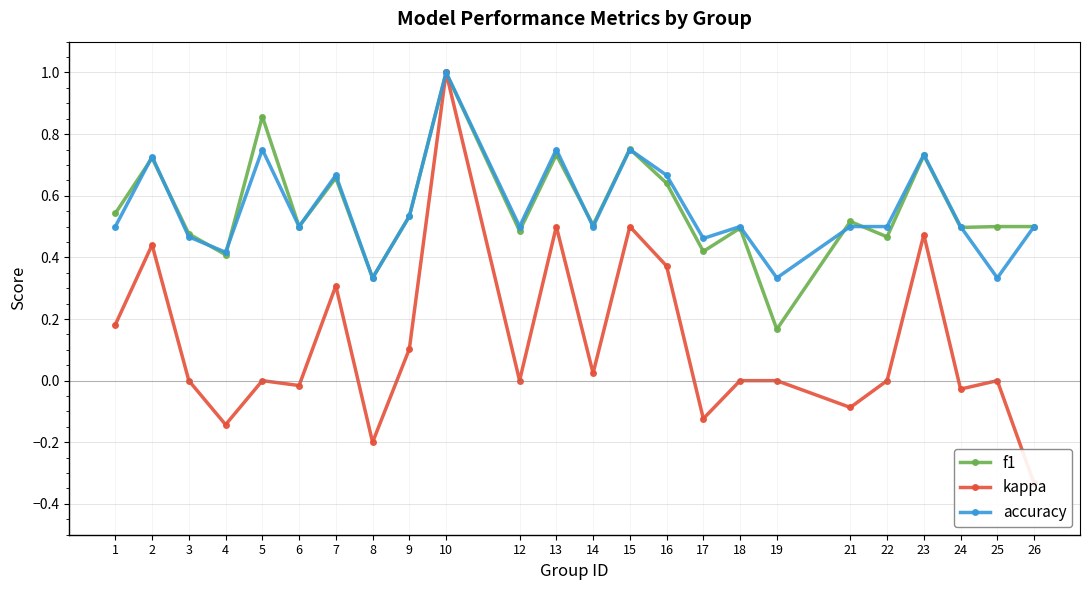

How many categories are shown in the chart?

24